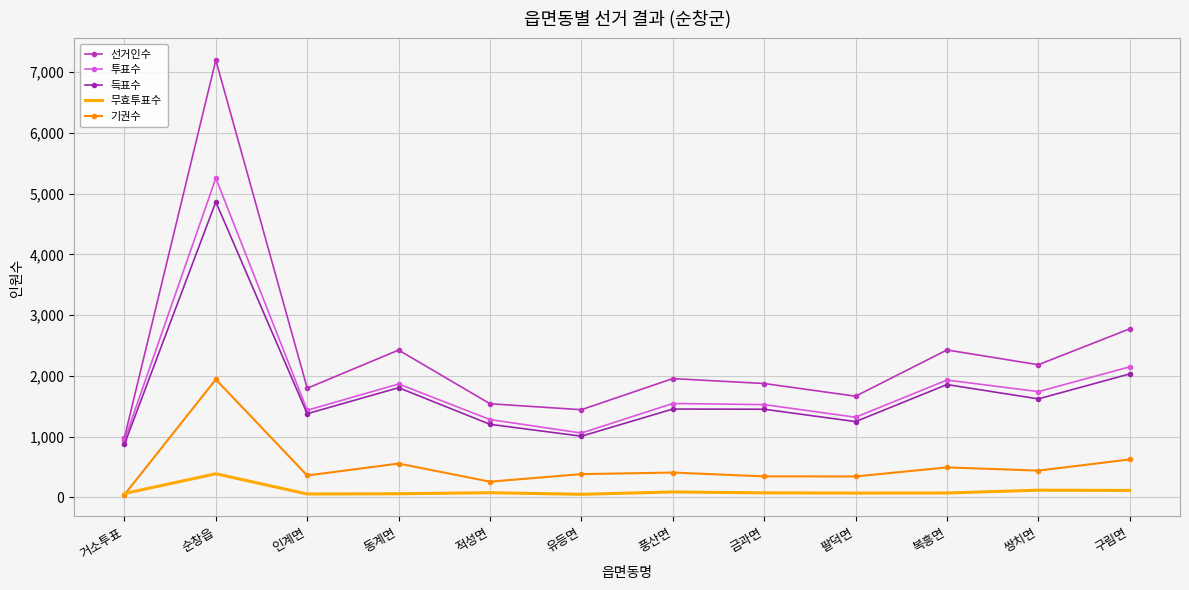

True or false: 투표수 and 무효투표수 cross at least once.

False